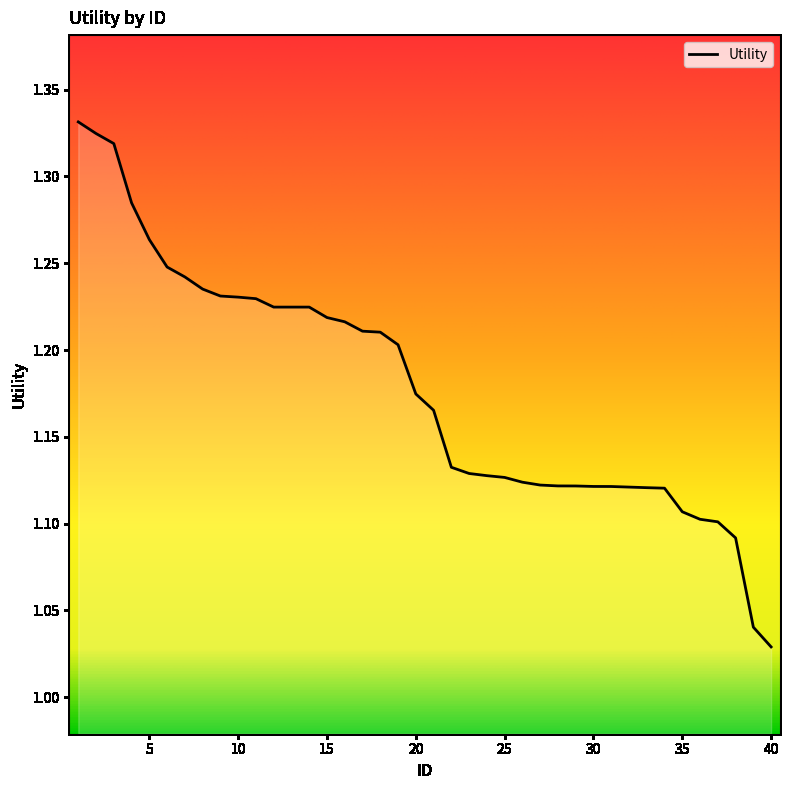

What is the difference between the maximum and minimum values?

0.3